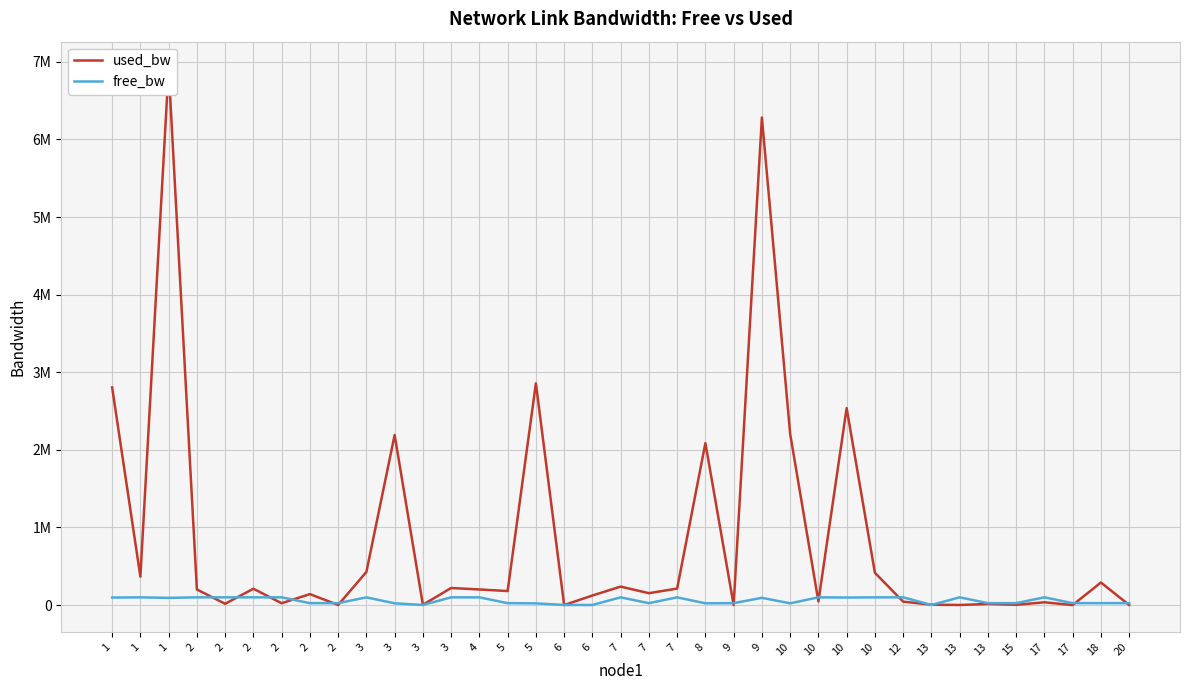

How many distinct data groups are displayed?

2